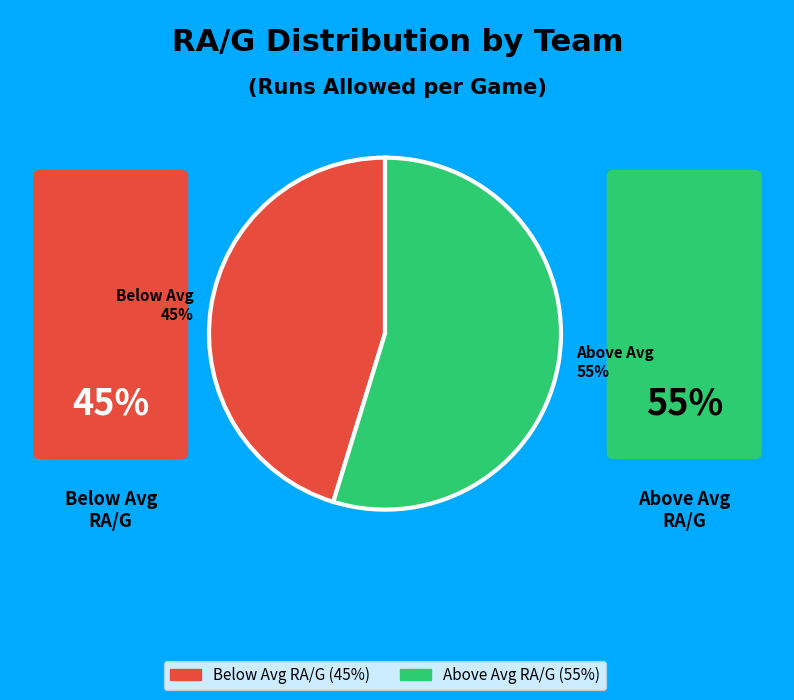

Which category has the smallest portion of the pie?

Below Avg 45%